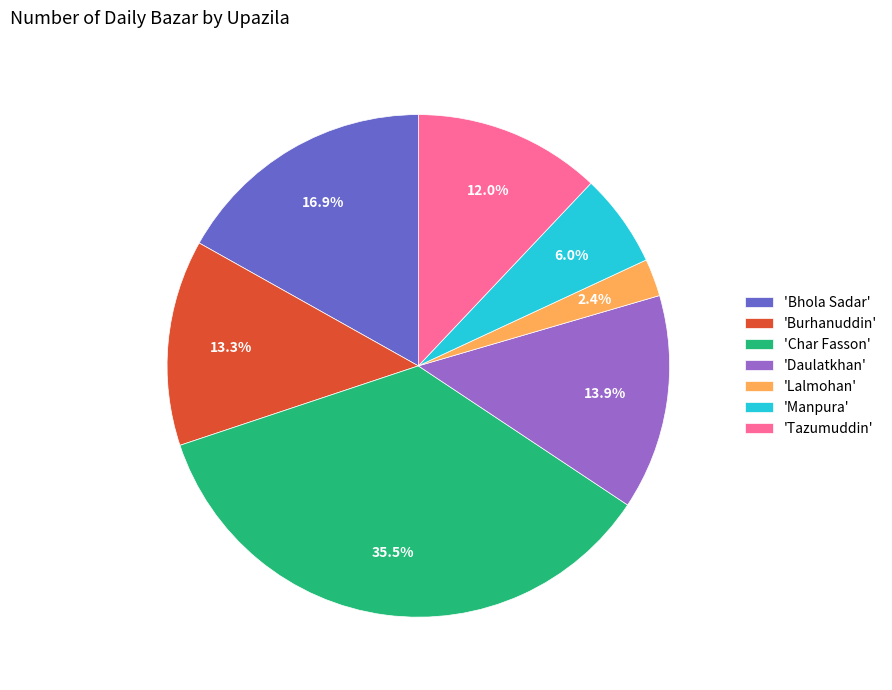

How many segments does this pie chart have?

7